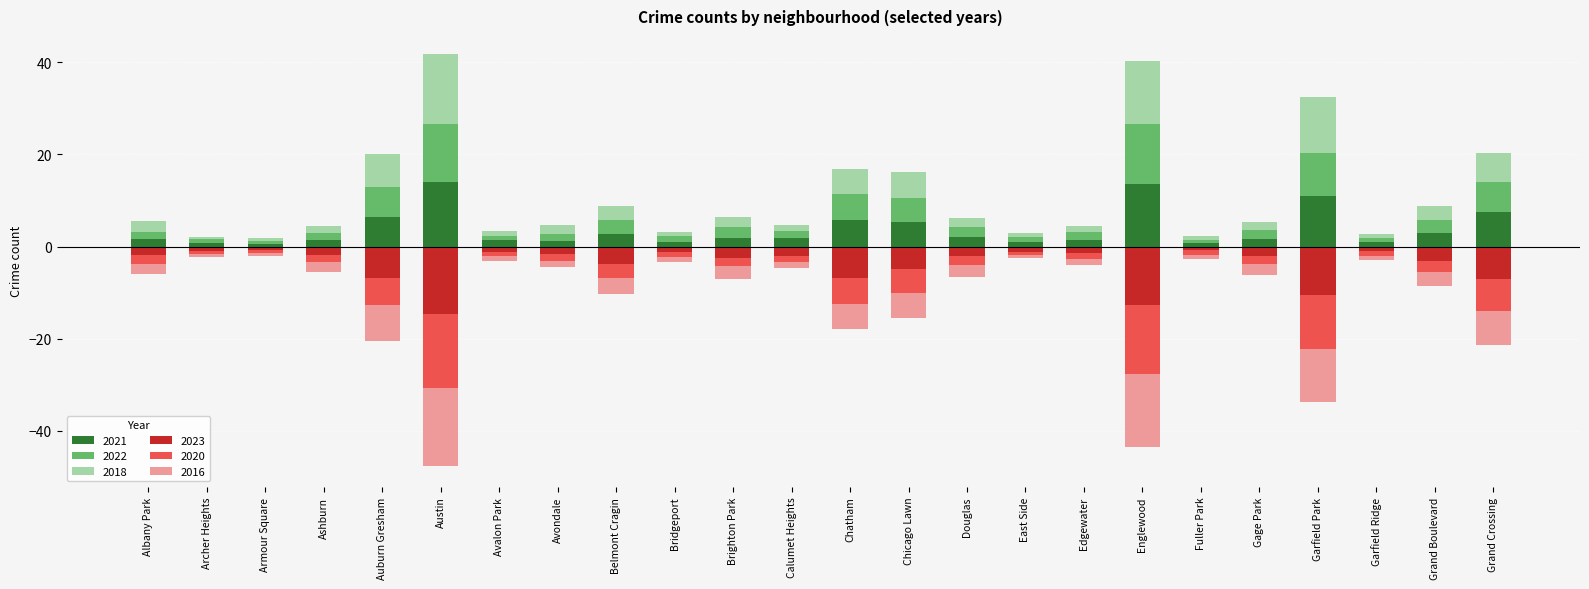

The 2022 series shows 13.0 at Englewood. True or false?

True